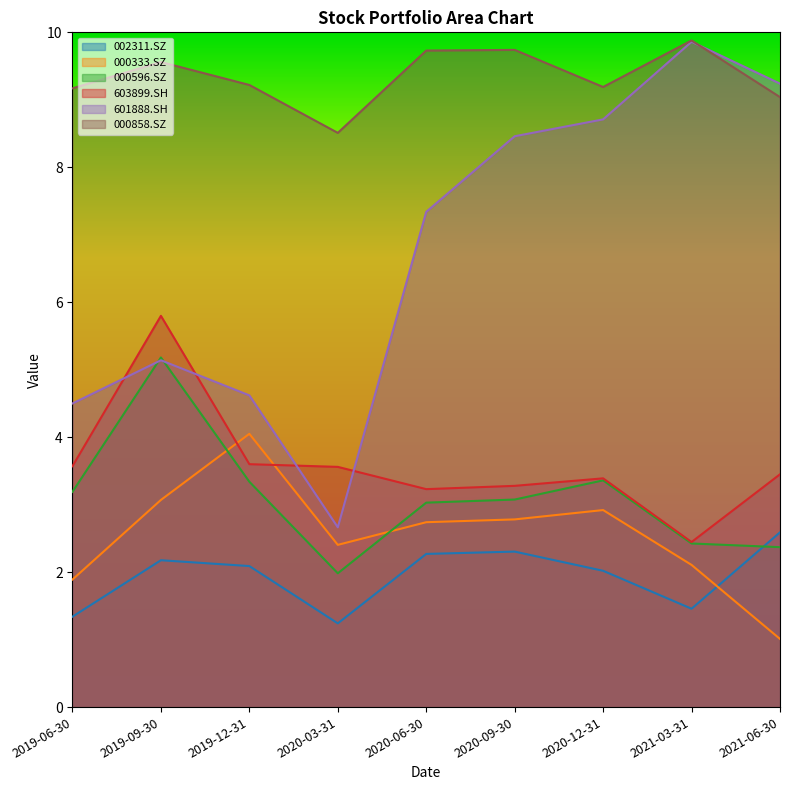

What is the minimum value shown in the chart?

1.0